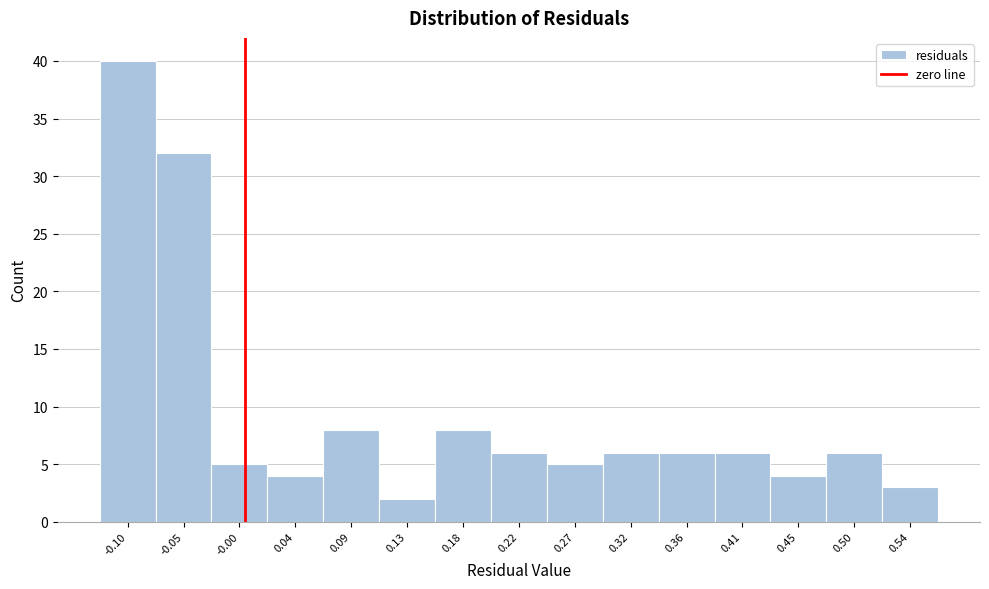

Reading left to right, list every bar in this chart as the range it spans on the x-axis followed by its height. Neither the bar edges nor the heights are printed on the chart, so give them approximately, as read against the axes.

-0.120 to -0.075: 40
-0.075 to -0.030: 32
-0.030 to 0.020: 5
0.020 to 0.065: 4
0.065 to 0.110: 8
0.110 to 0.155: 2
0.155 to 0.200: 8
0.200 to 0.245: 6
0.245 to 0.295: 5
0.295 to 0.340: 6
0.340 to 0.385: 6
0.385 to 0.430: 6
0.430 to 0.475: 4
0.475 to 0.520: 6
0.520 to 0.565: 3